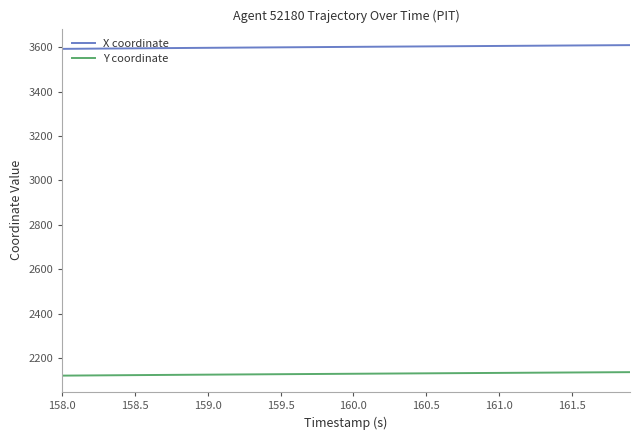

Does the chart display data point markers on the line(s)?

No